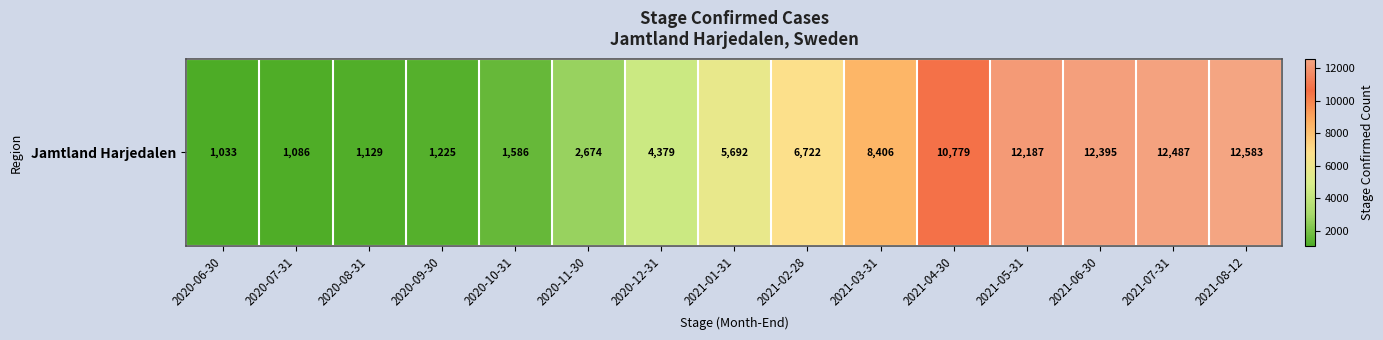

What is the average value?

6291